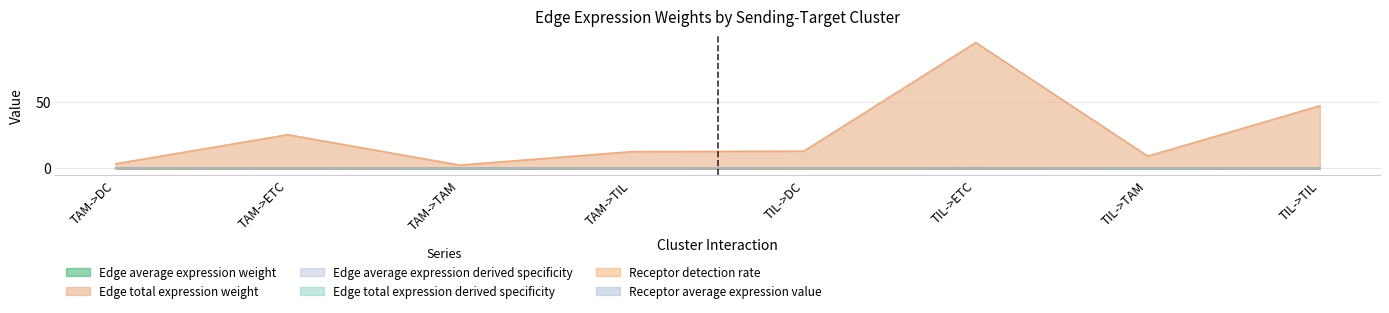

Does the chart display data point markers on the line(s)?

No